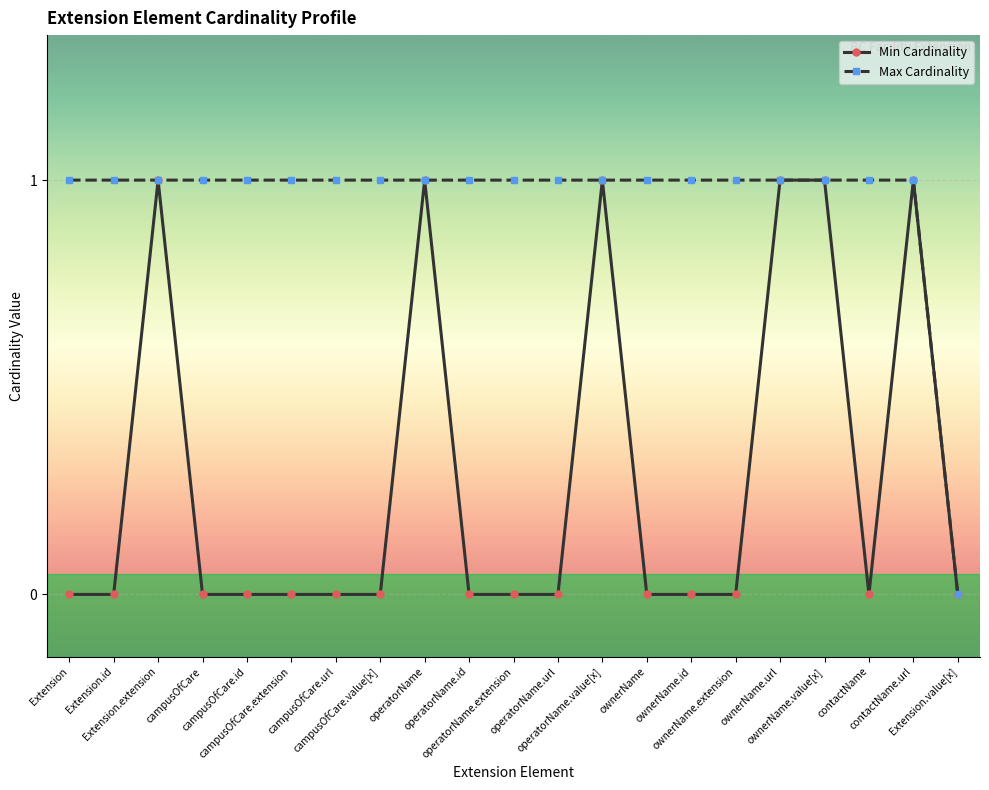

Which series has the largest total across all categories?

Max Cardinality